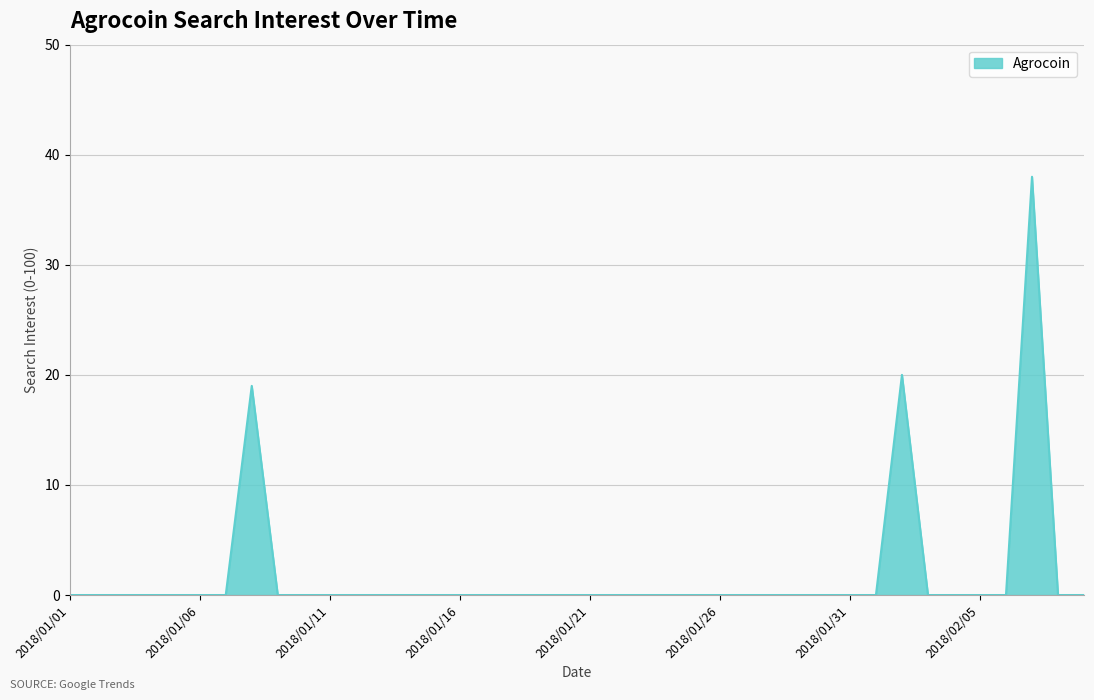

What is the difference between the maximum and minimum values?

38